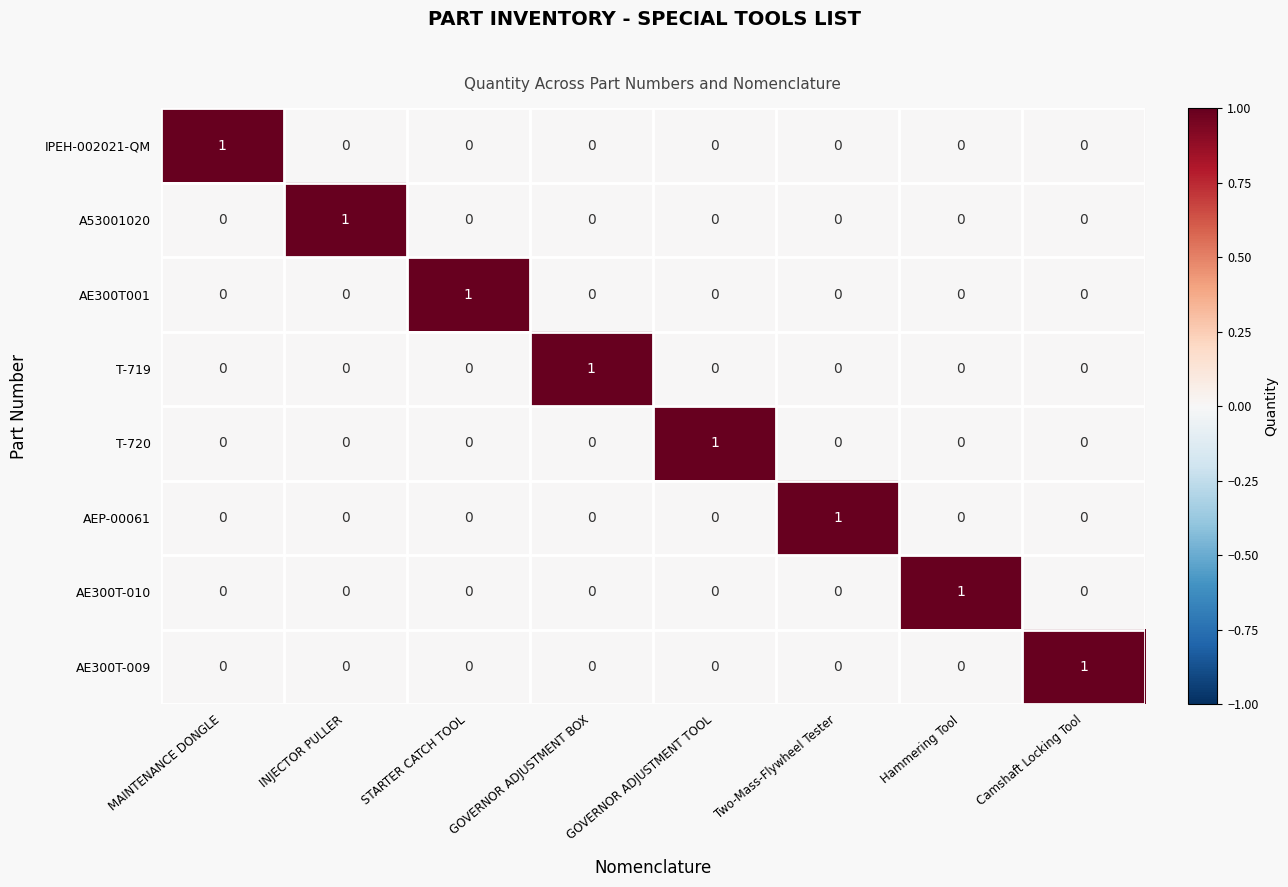

Is it true that AE300T001 equals -1 at GOVERNOR ADJUSTMENT TOOL?

False